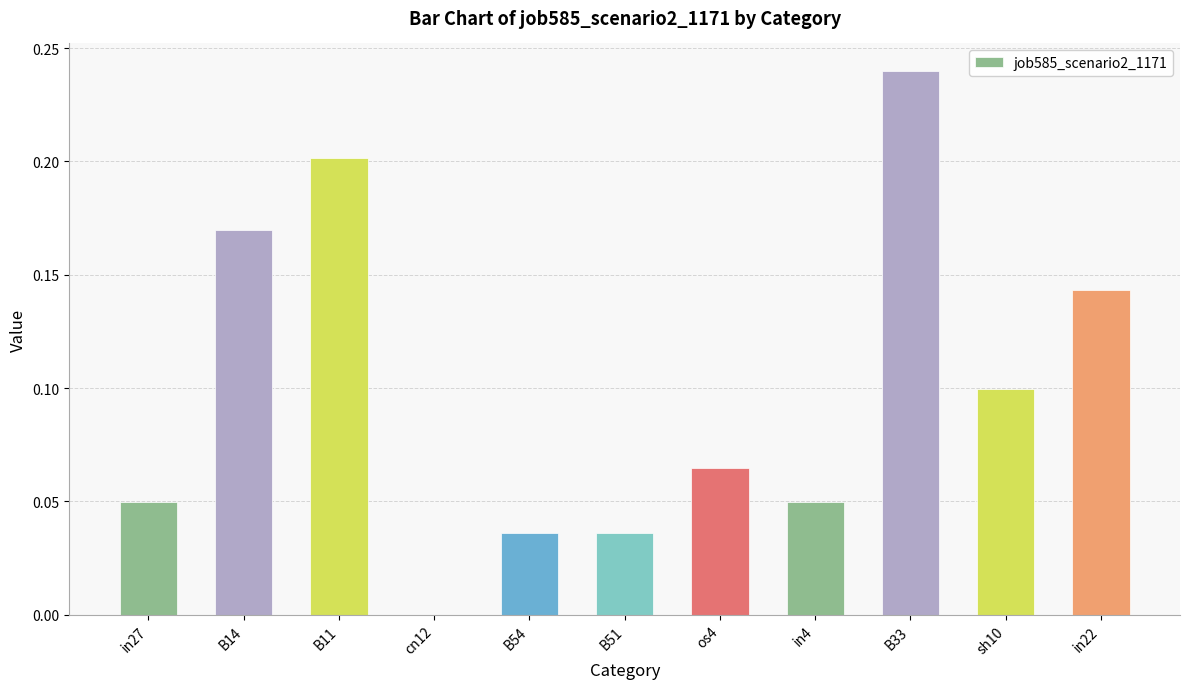

What is the sum of the values at B11 and sh10?

0.3